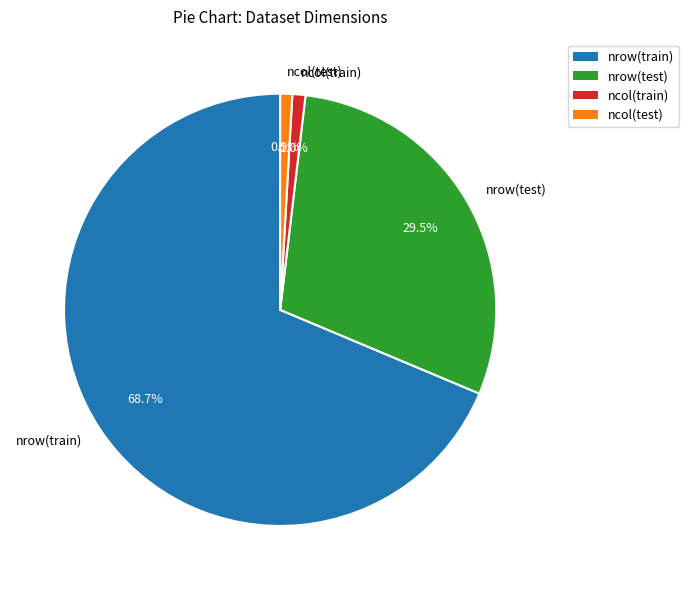

True or false: ncol(test) accounts for 9% of the total.

False